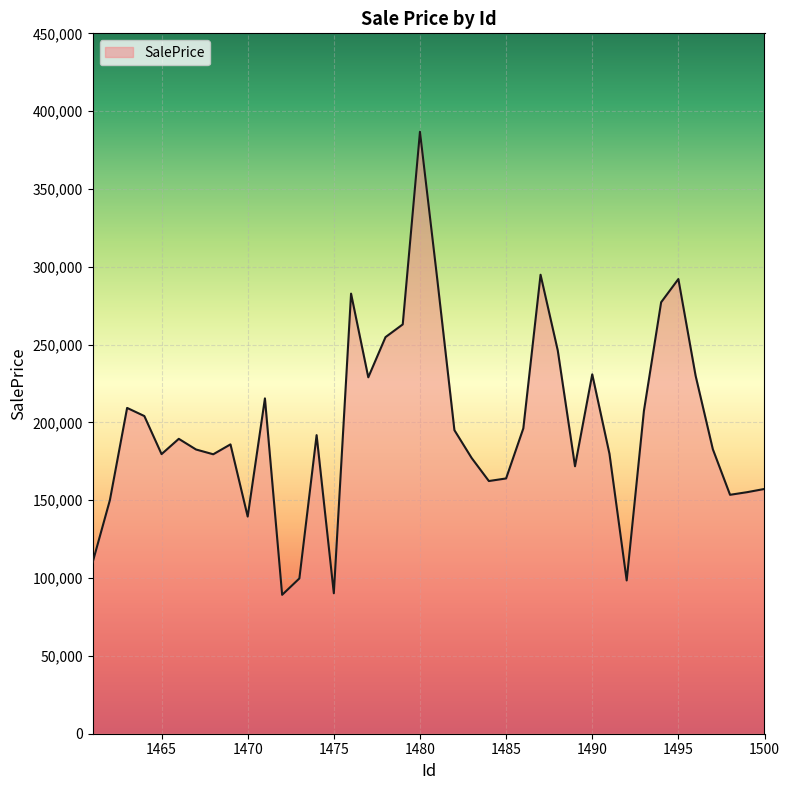

What is the greatest value displayed?

386752.9